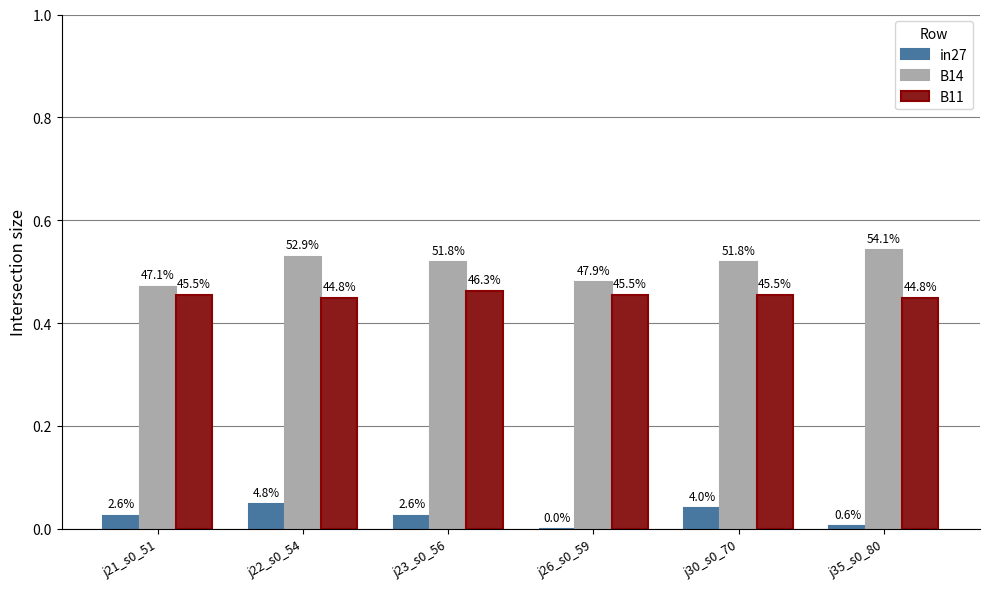

How many groups of bars are there?

6